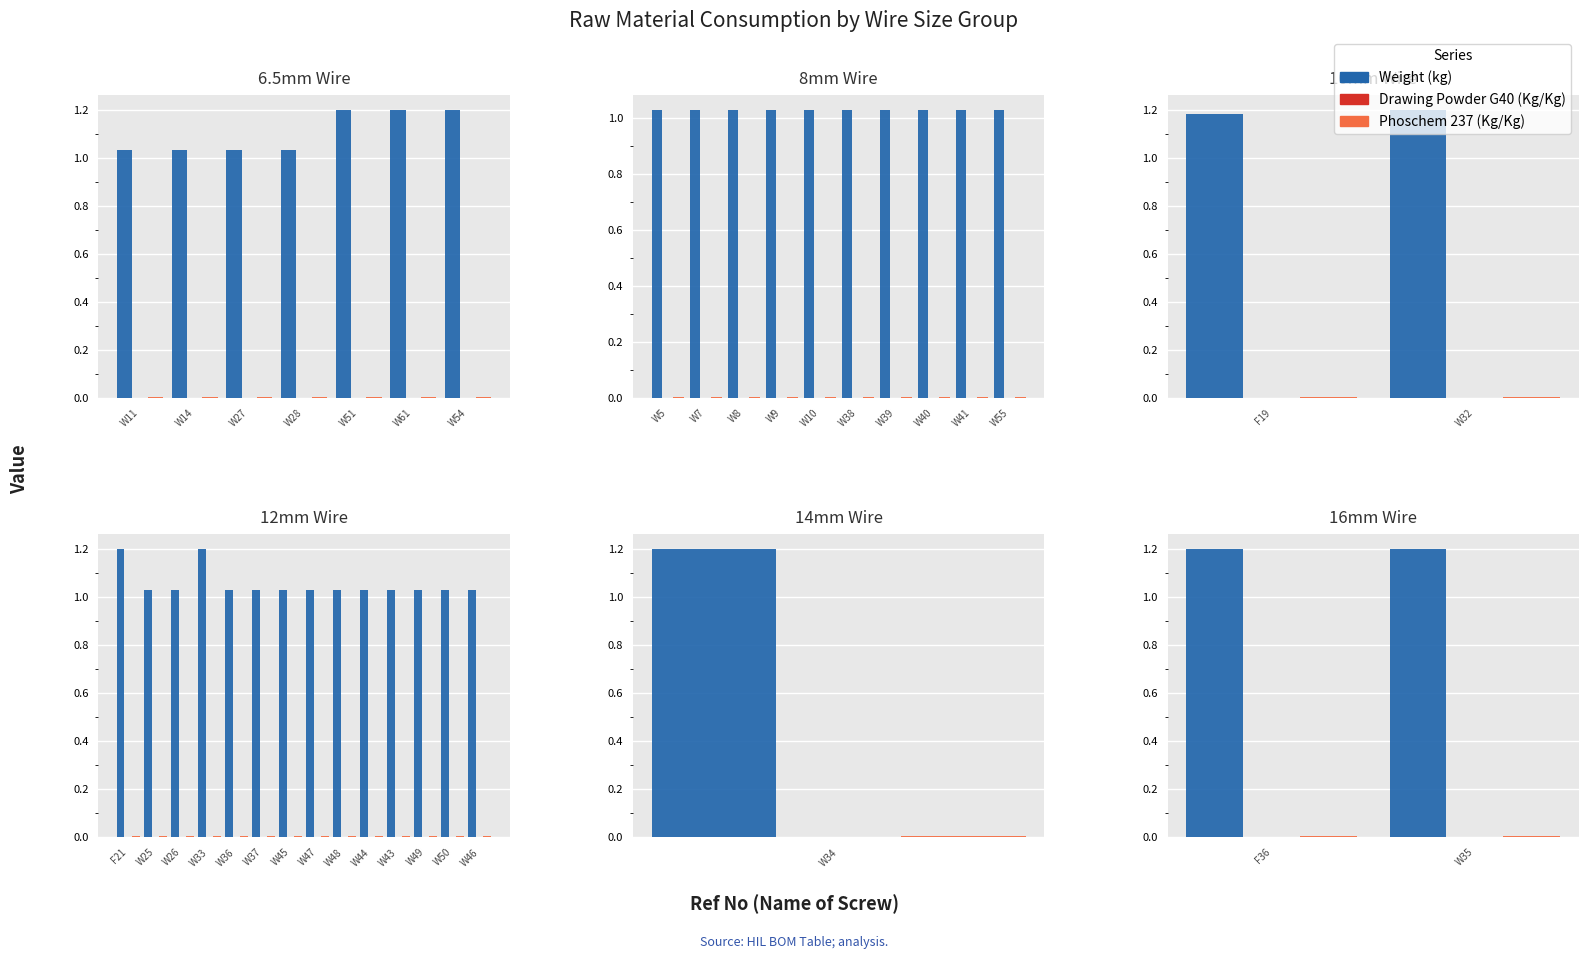

Which series has the largest total across all categories?

Weight (kg)